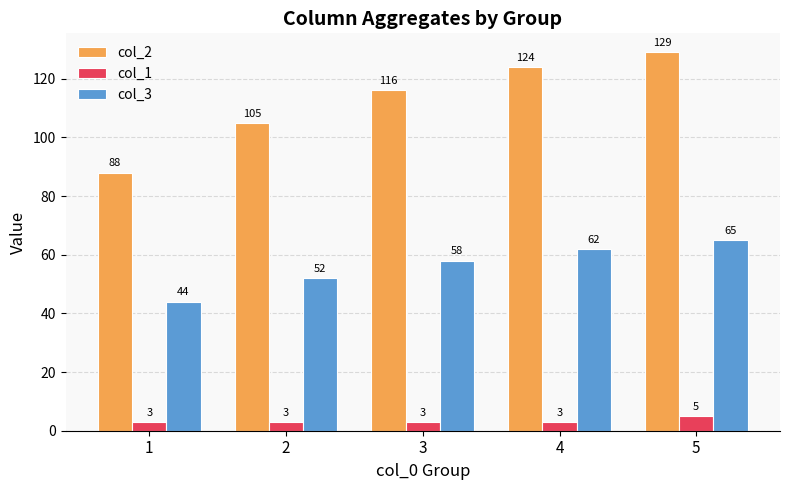

Reading right to left, transcribe all the data shown in this chart.

col_2: 129	124	116	105	88
col_1: 5	3	3	3	3
col_3: 65	62	58	52	44